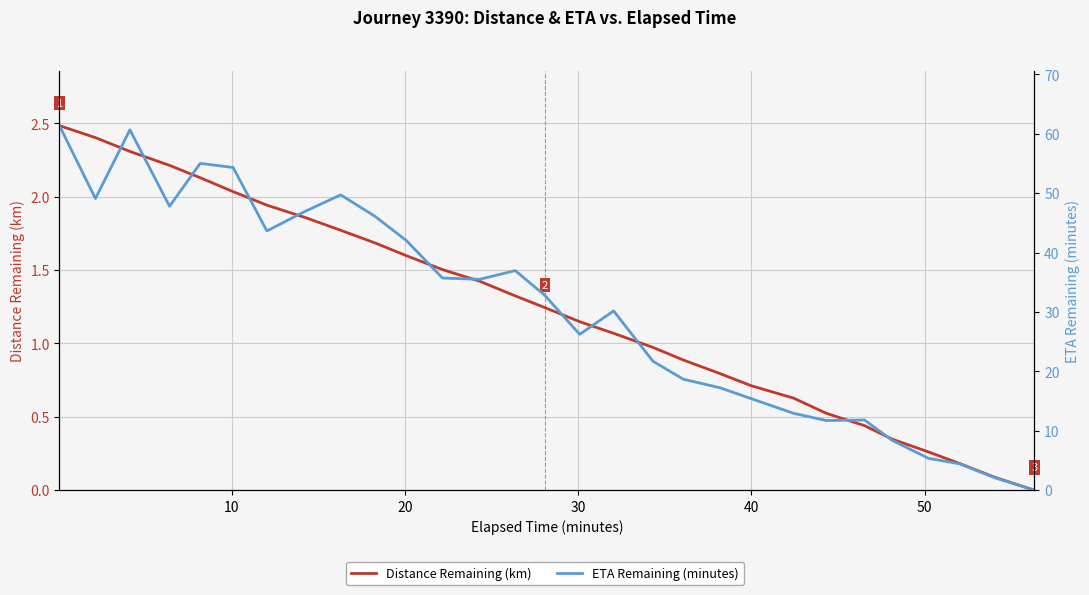

True or false: Distance Remaining (km) has more than 2 interior local peaks.

False